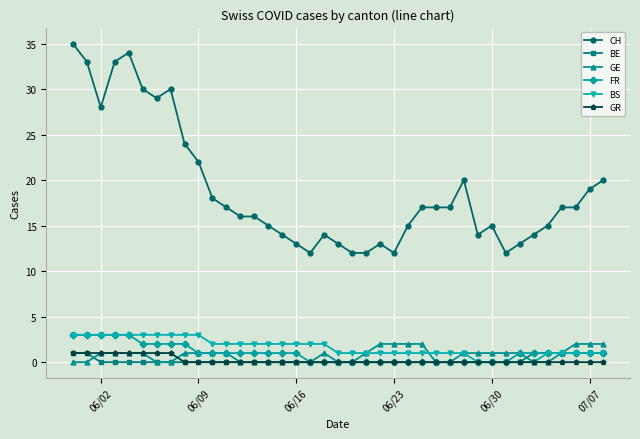

True or false: CH has more than 0 interior local peaks.

True